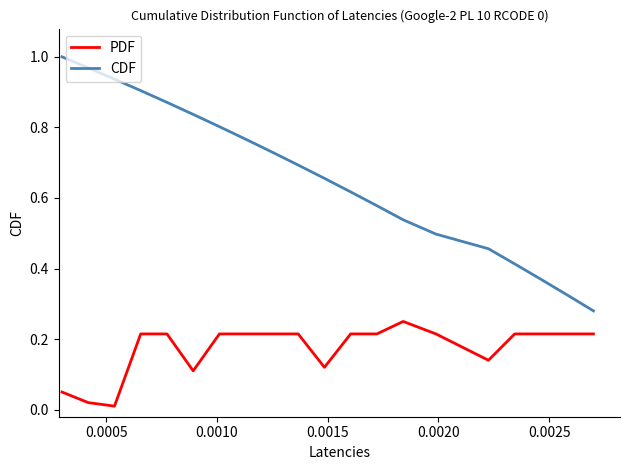

What are all the series names shown in the legend?

PDF, CDF